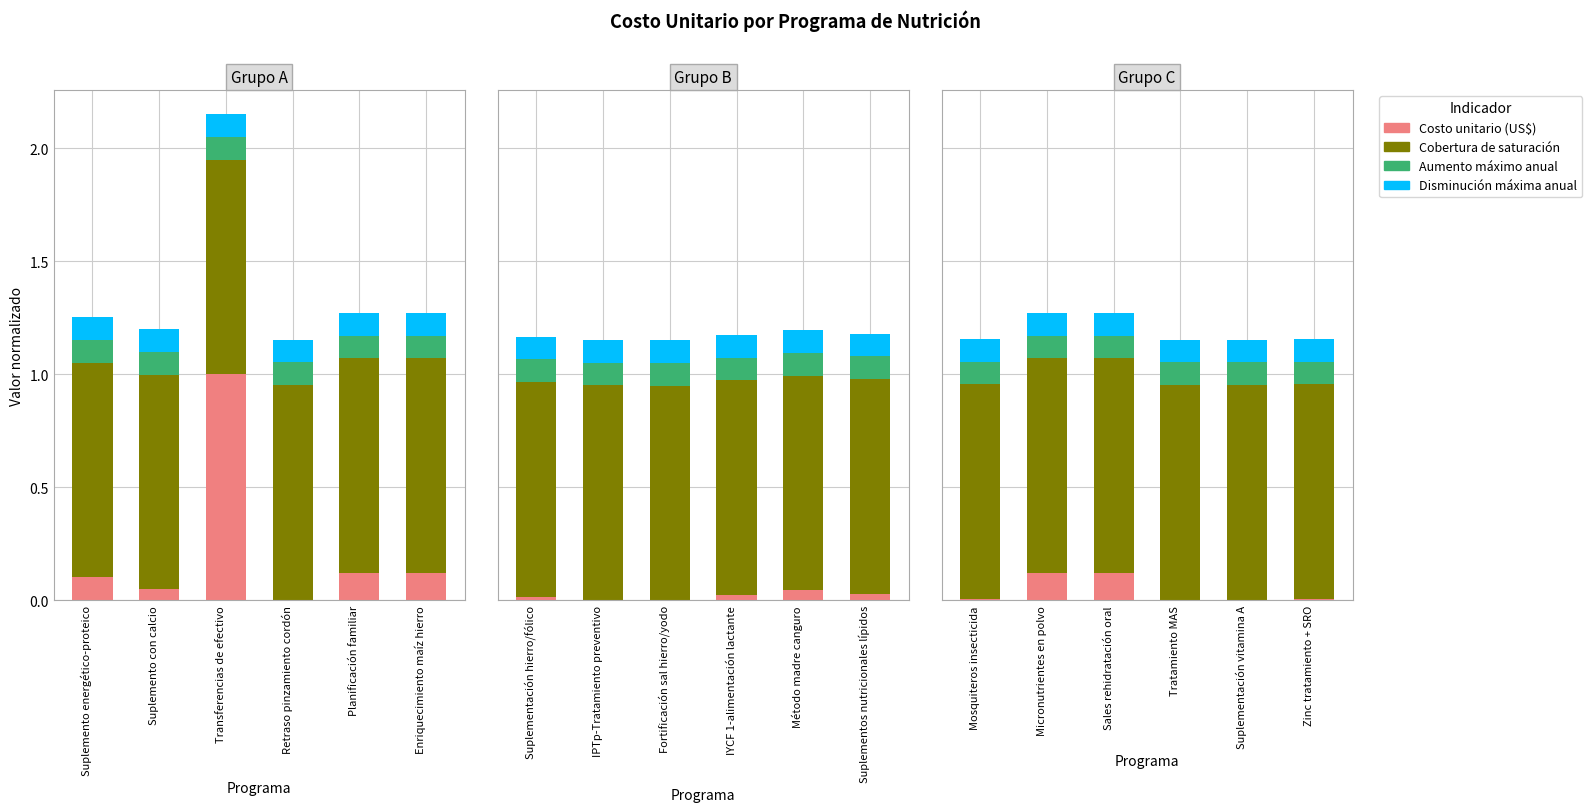

The Cobertura de saturación series shows 0.6 at Sales rehidratación oral. True or false?

False